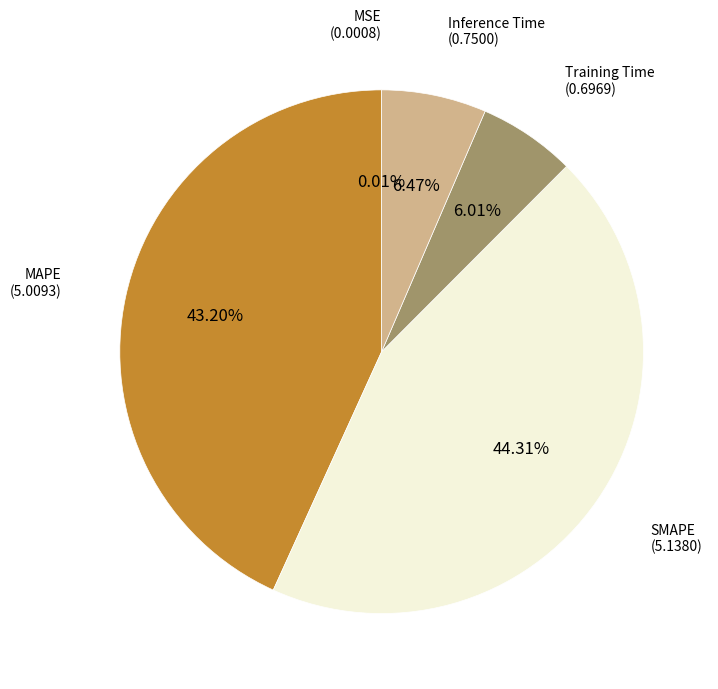

Is there any slice that represents more than half of the pie?

No